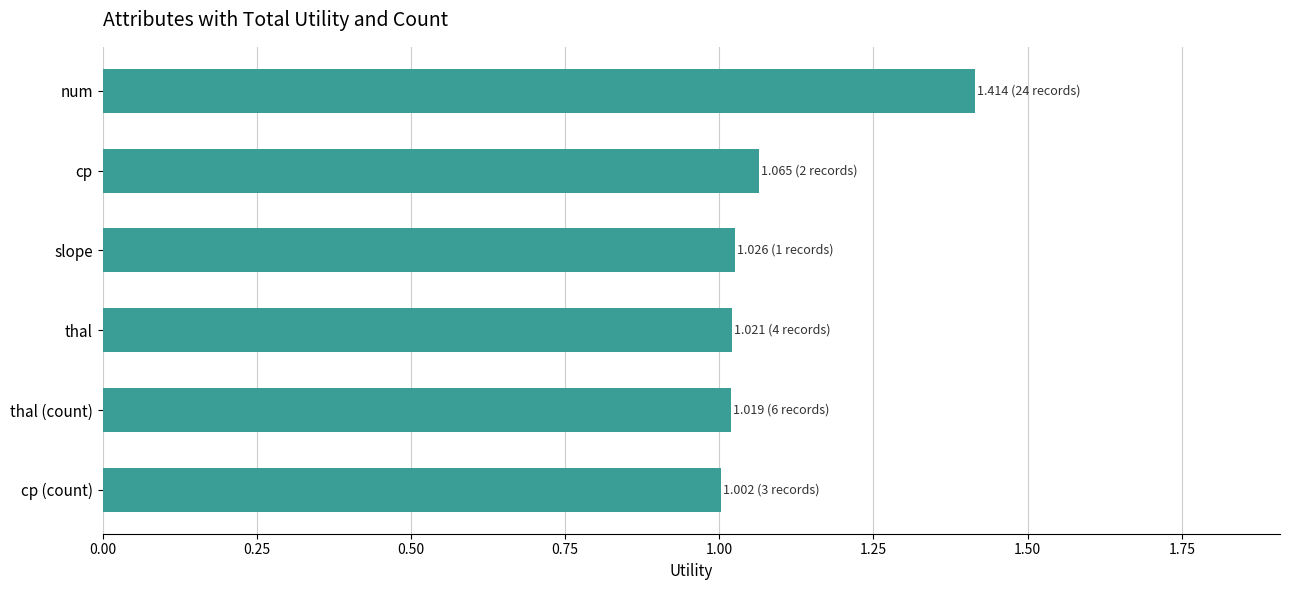

How many bars are there in total?

6